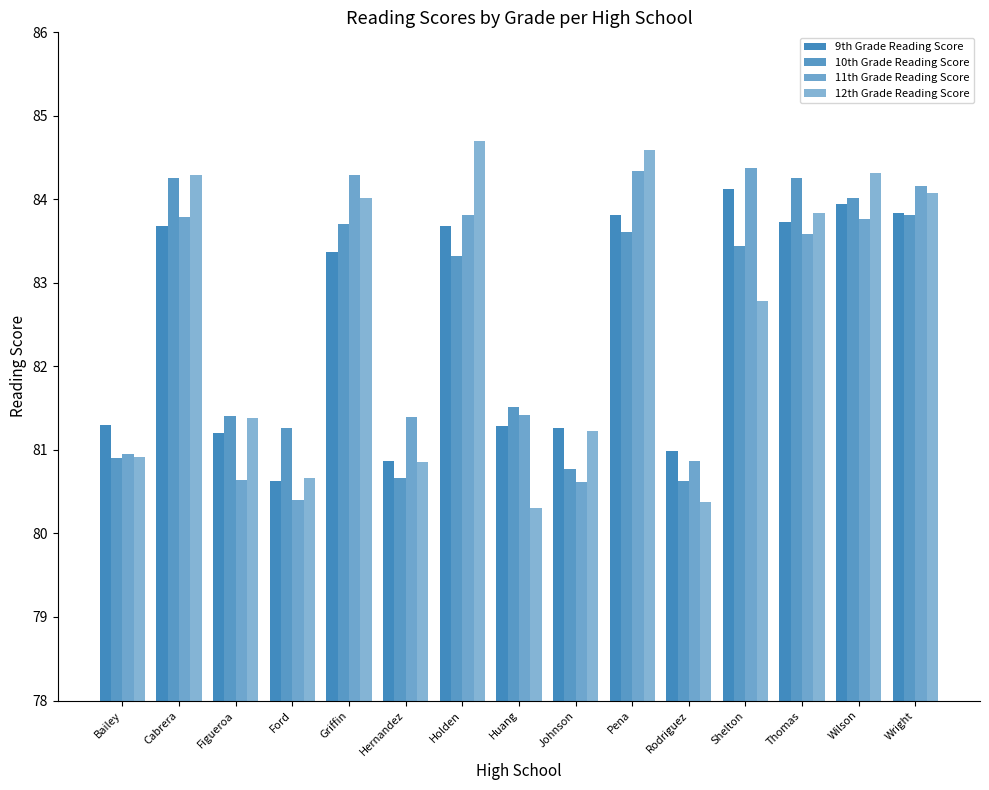

How many bars are there in total?

60